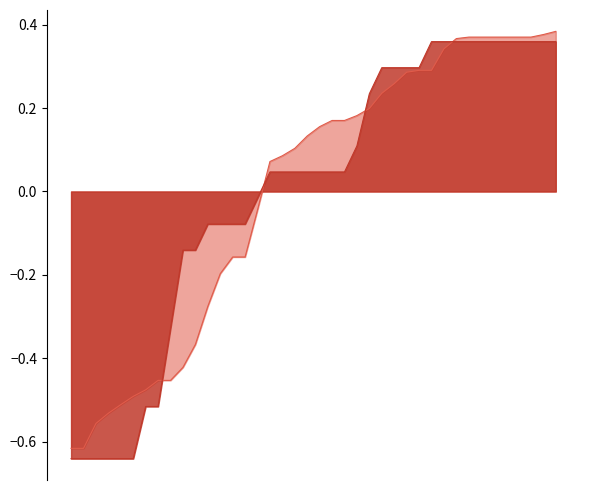

After their last crossing, which series has the higher values: total_amount or n_employees?

total_amount